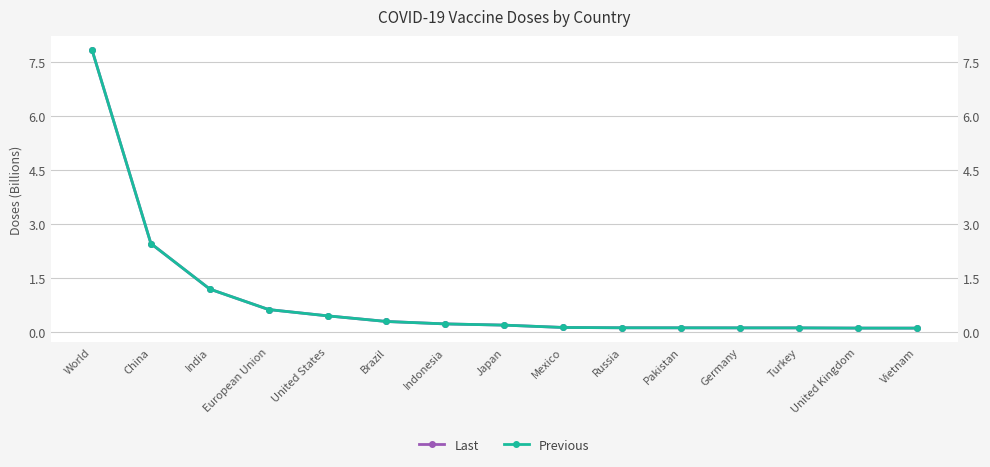

Reading right to left, what are all the values shown in this chart?

Last: Vietnam=0.1	United Kingdom=0.1	Turkey=0.1	Germany=0.1	Pakistan=0.1	Russia=0.1	Mexico=0.1	Japan=0.2	Indonesia=0.2	Brazil=0.3	United States=0.5	European Union=0.6	India=1.2	China=2.5	World=7.8
Previous: Vietnam=0.1	United Kingdom=0.1	Turkey=0.1	Germany=0.1	Pakistan=0.1	Russia=0.1	Mexico=0.1	Japan=0.2	Indonesia=0.2	Brazil=0.3	United States=0.5	European Union=0.6	India=1.2	China=2.5	World=7.8